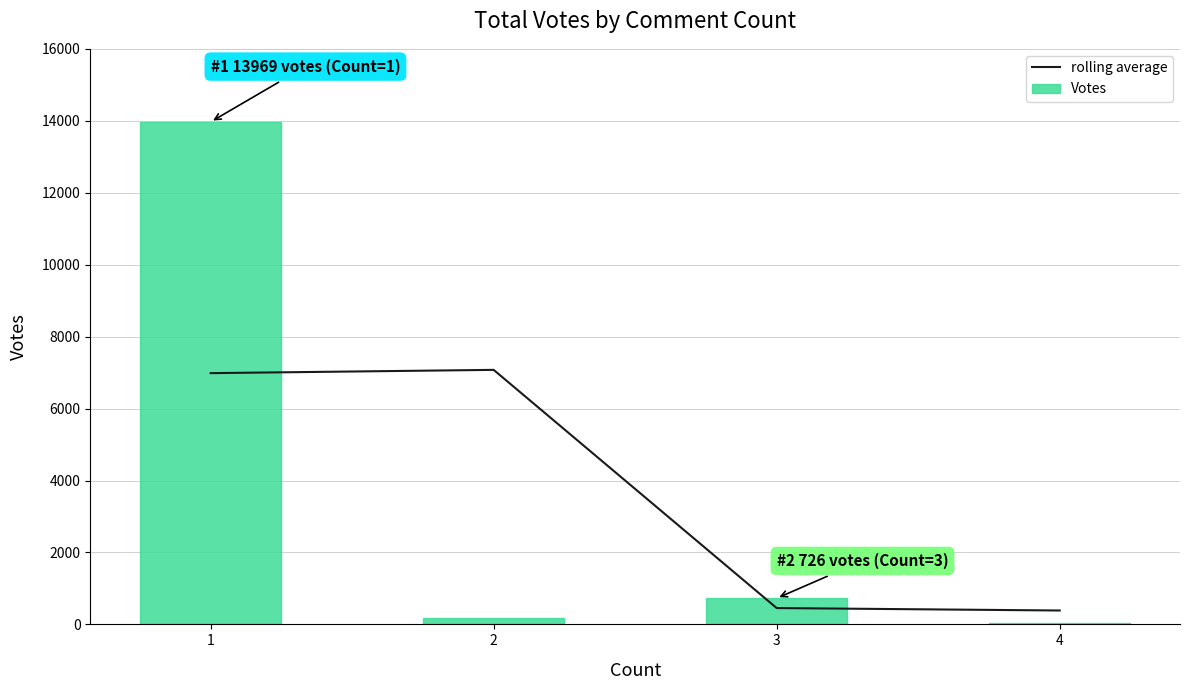

At which label does rolling average reach its peak?

2